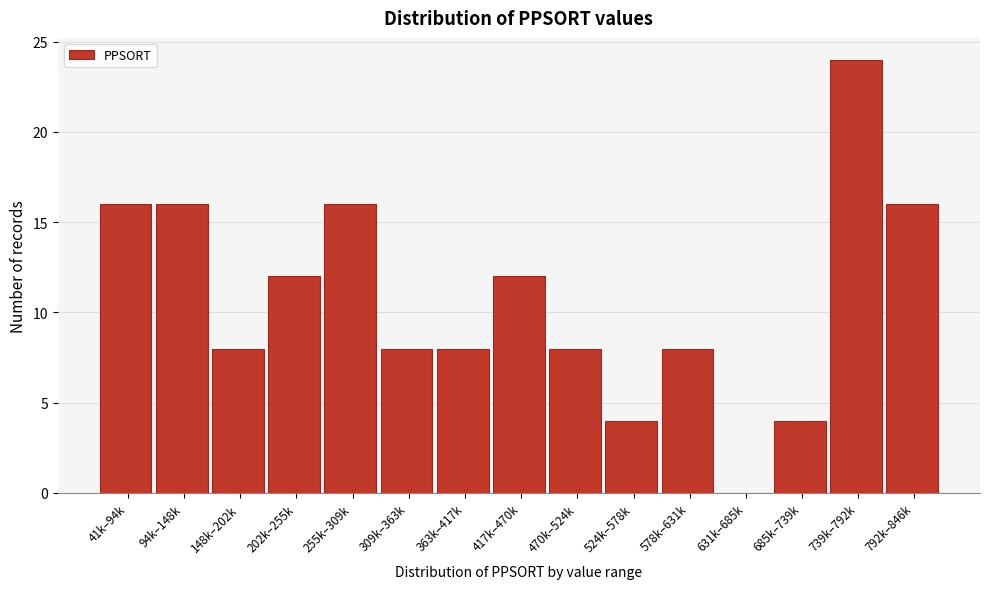

Reading left to right, extract all data points from this chart.

41k–94k=16	94k–148k=16	148k–202k=8	202k–255k=12	255k–309k=16	309k–363k=8	363k–417k=8	417k–470k=12	470k–524k=8	524k–578k=4	578k–631k=8	631k–685k=0	685k–739k=4	739k–792k=24	792k–846k=16